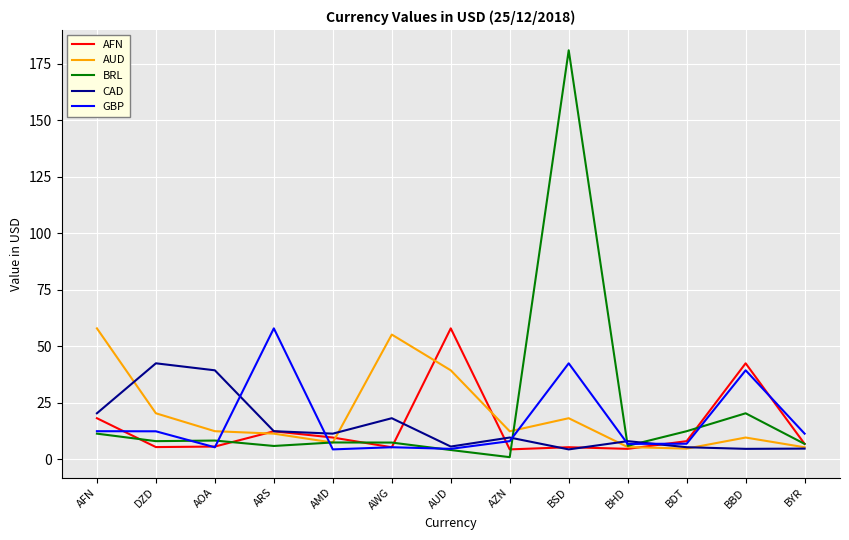

What is the highest value of the AFN series?

57.9